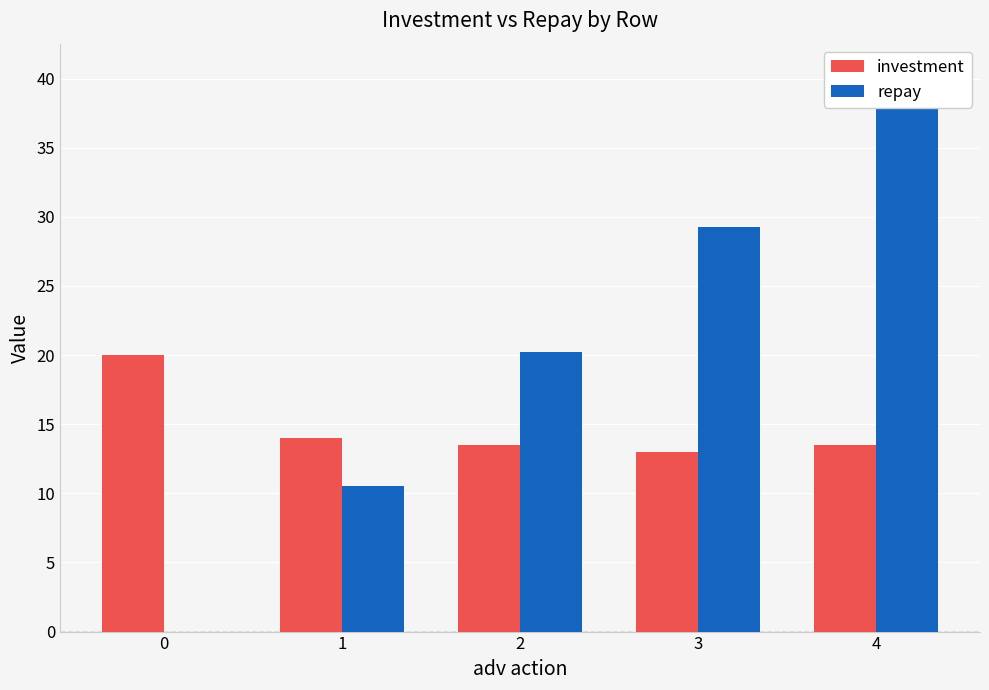

Rank the series by their average value, from highest to lowest.

repay, investment